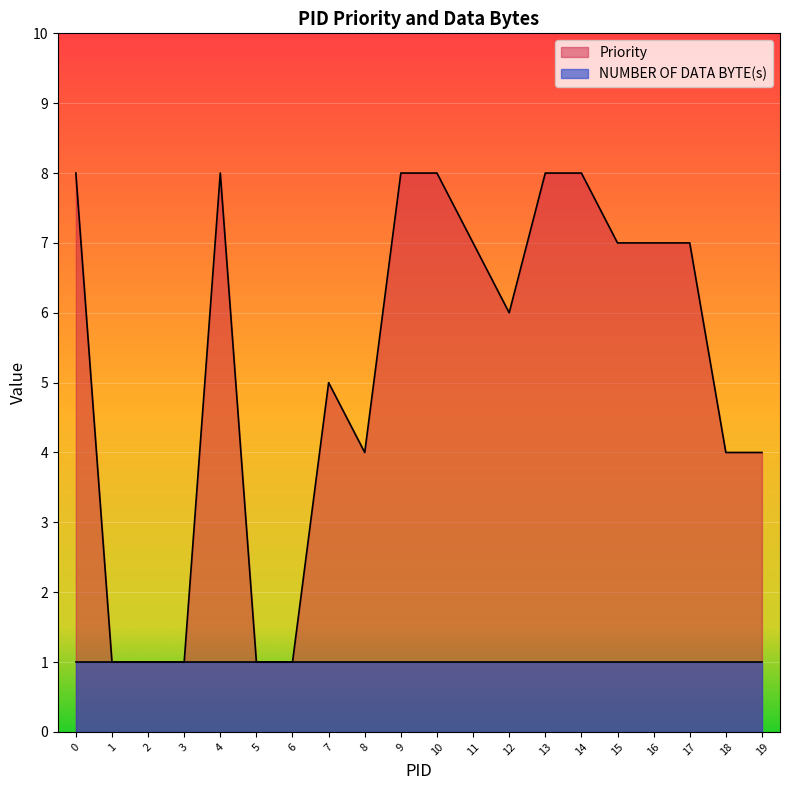

Rank the categories by value from highest to lowest.

0, 4, 9, 10, 13, 14, 11, 15, 16, 17, 12, 7, 8, 18, 19, 1, 2, 3, 5, 6